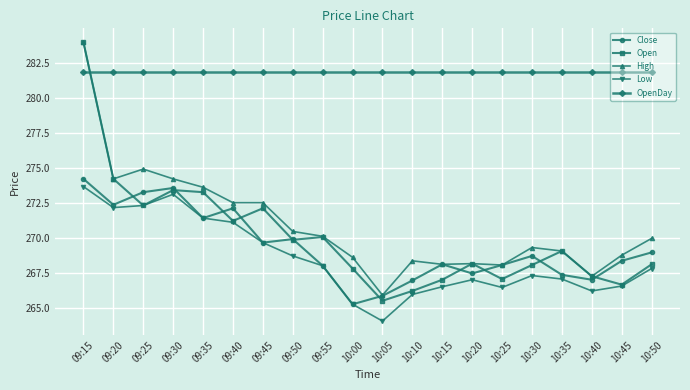

How many categories are shown in the chart?

20